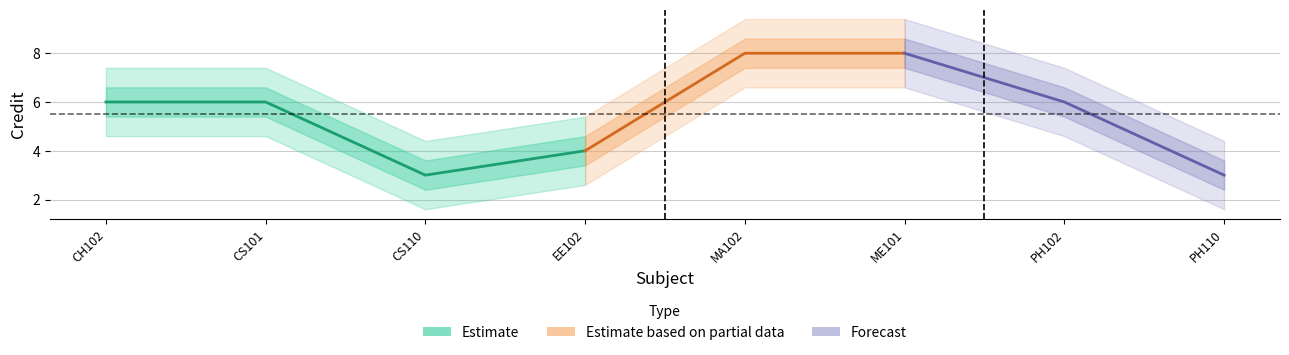

How many categories are shown in the chart?

8